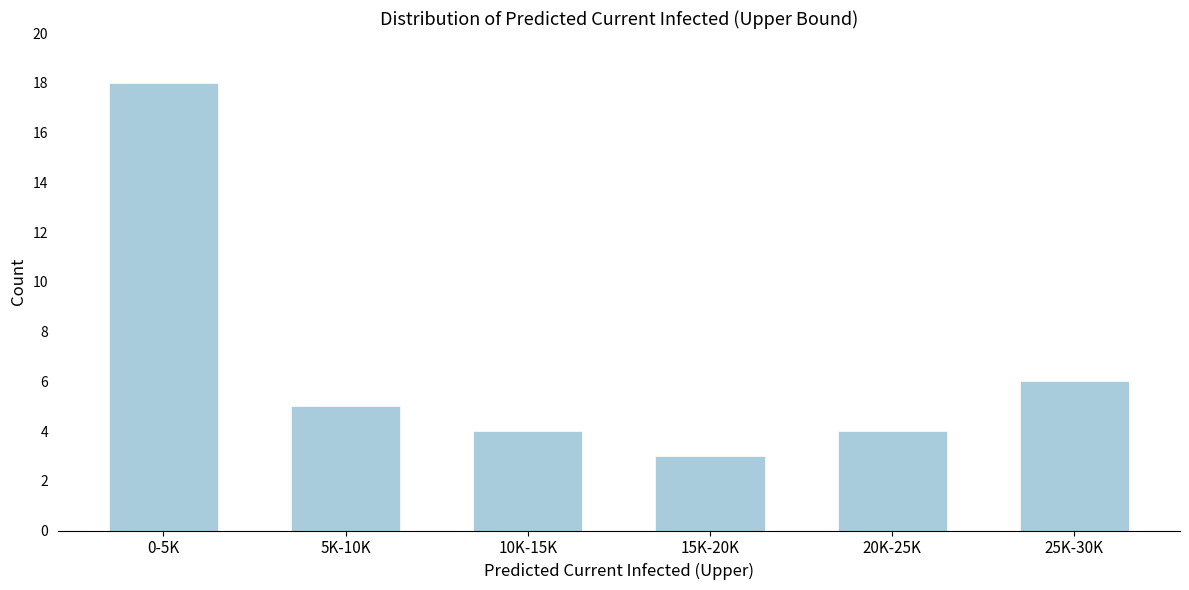

Reading left to right, extract all data points from this chart.

0-5K=18	5K-10K=5	10K-15K=4	15K-20K=3	20K-25K=4	25K-30K=6